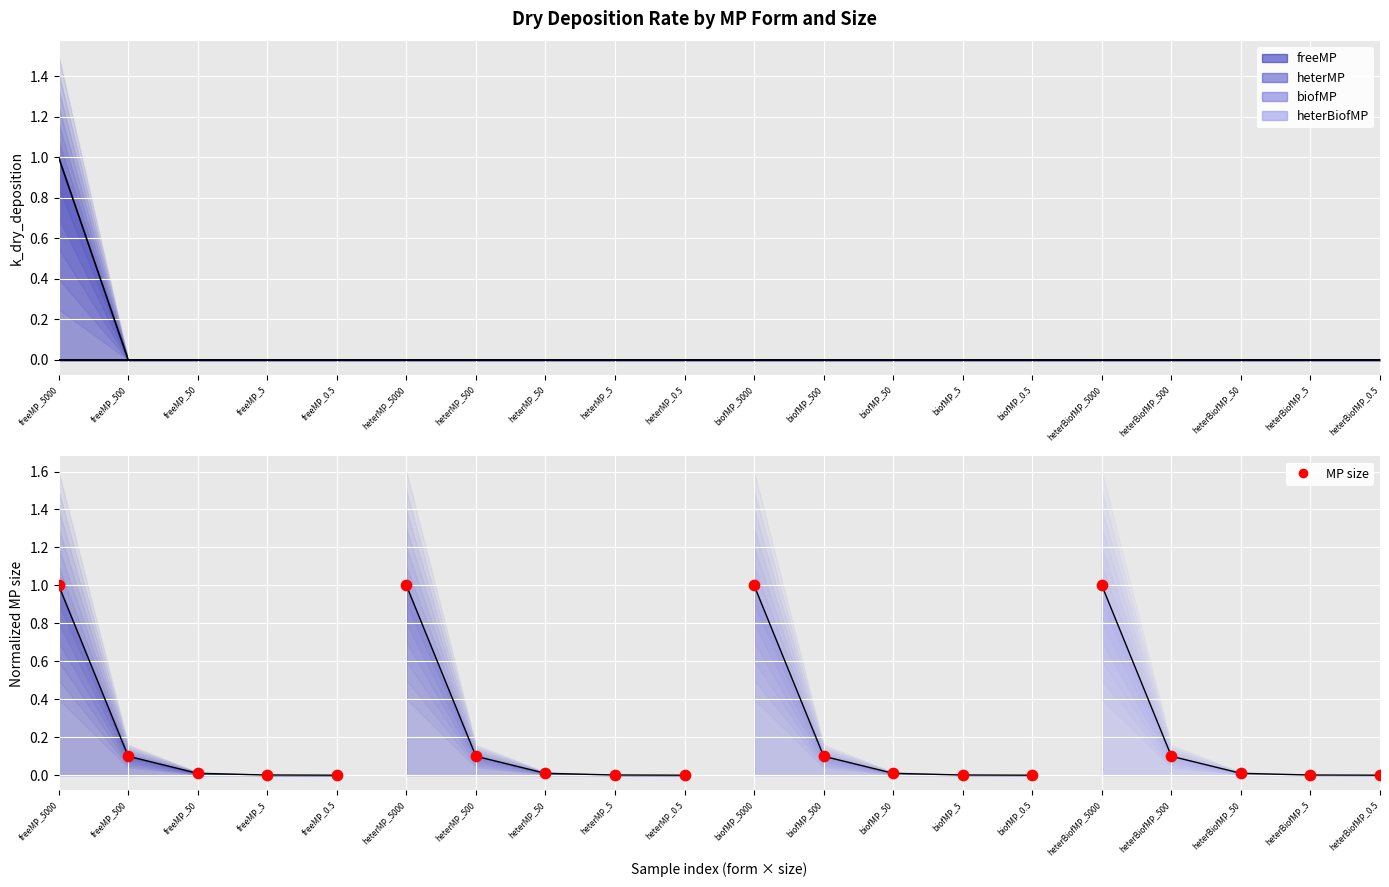

Which series has the largest total across all categories?

MP size (freeMP)